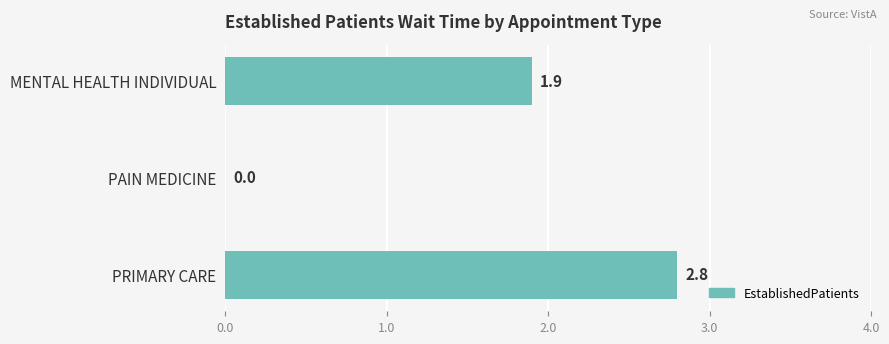

Which label corresponds to the largest value in the chart?

PRIMARY CARE